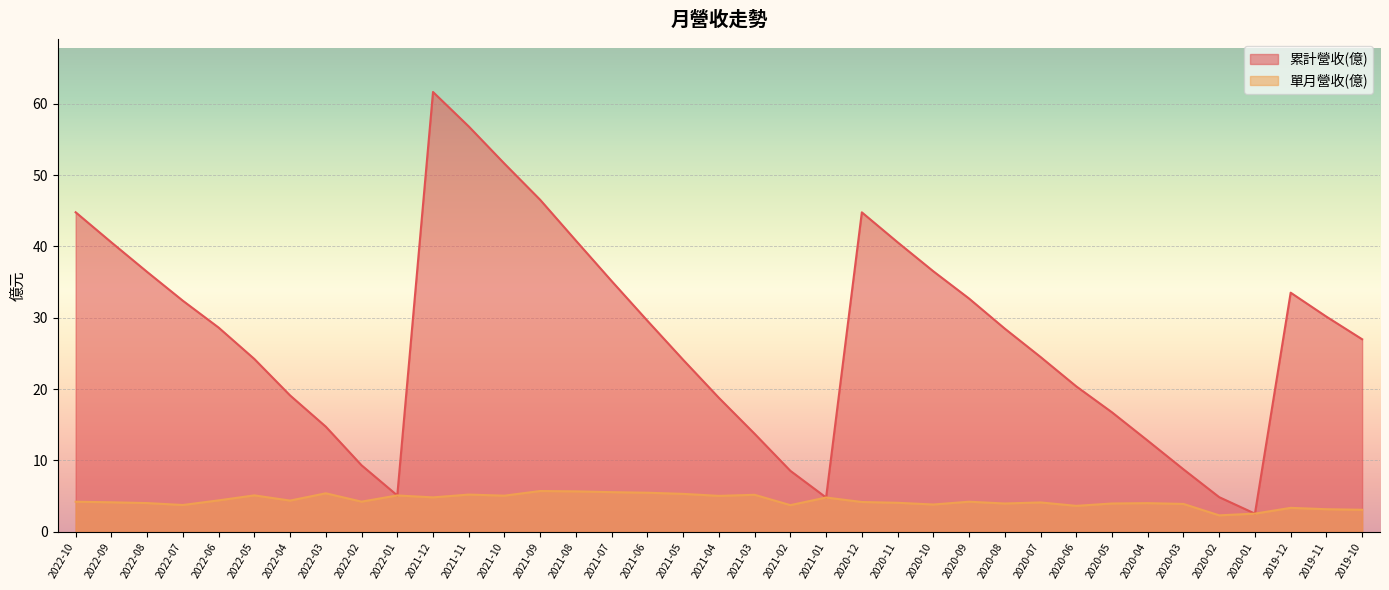

True or false: 累計營收(億) has a value of 43.2 at 2021-05.

False